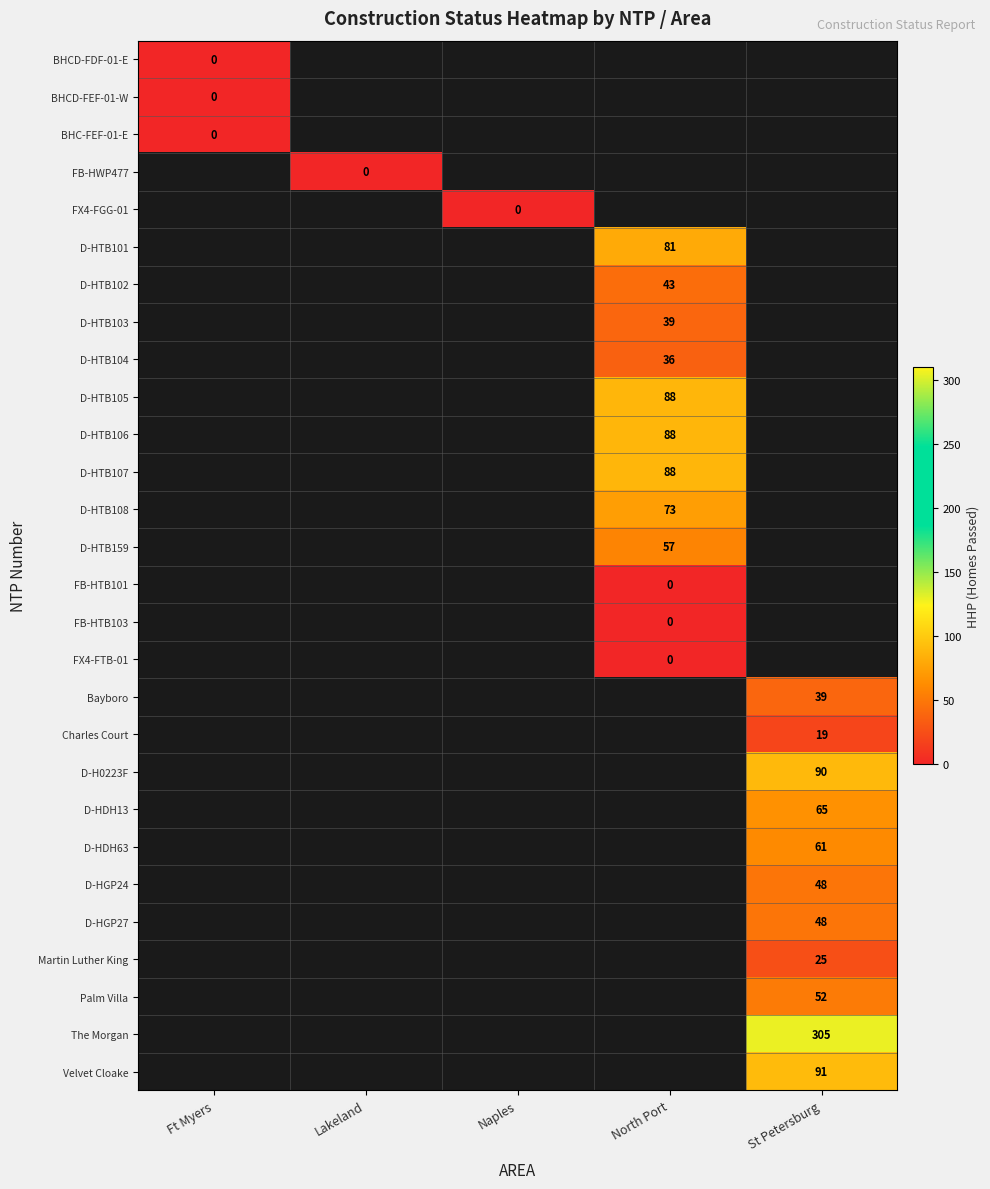

Is it true that D-HGP24 equals 81 at St Petersburg?

False